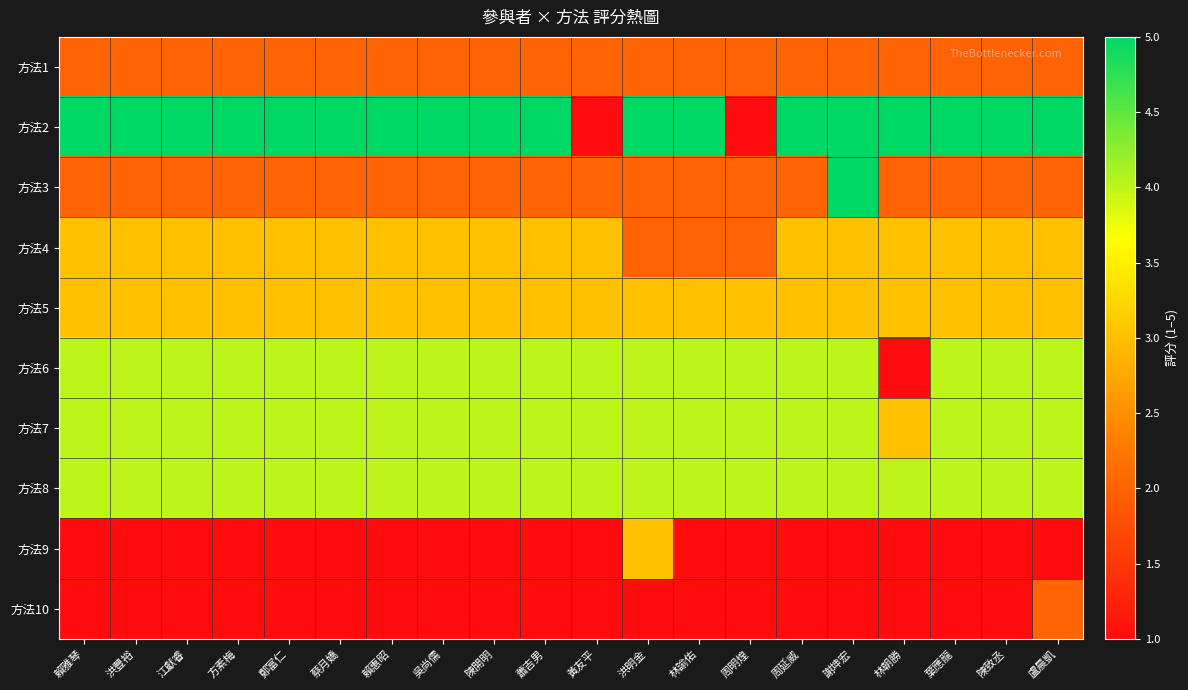

What is the smallest value displayed?

1